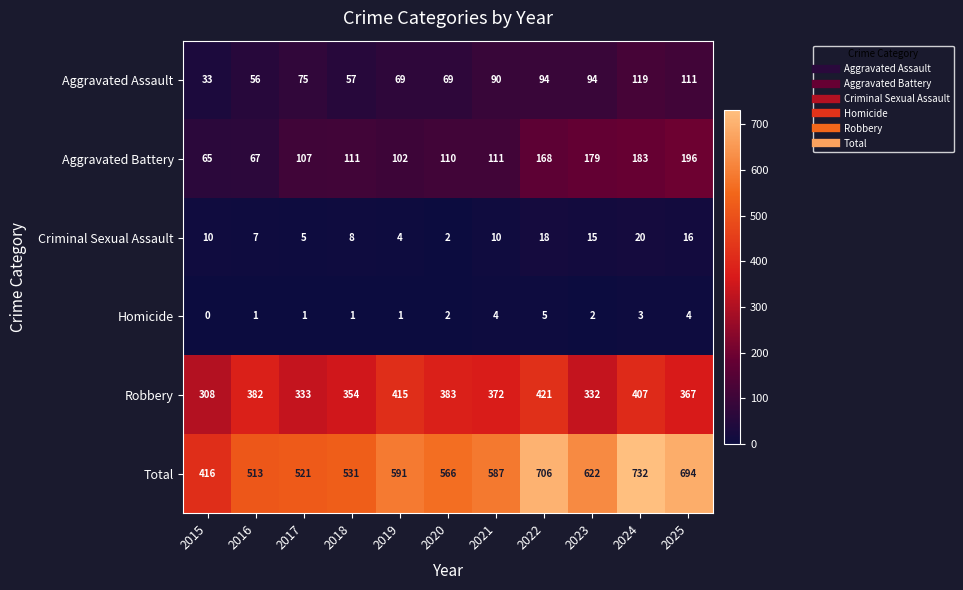

What is the minimum value for Total?

416